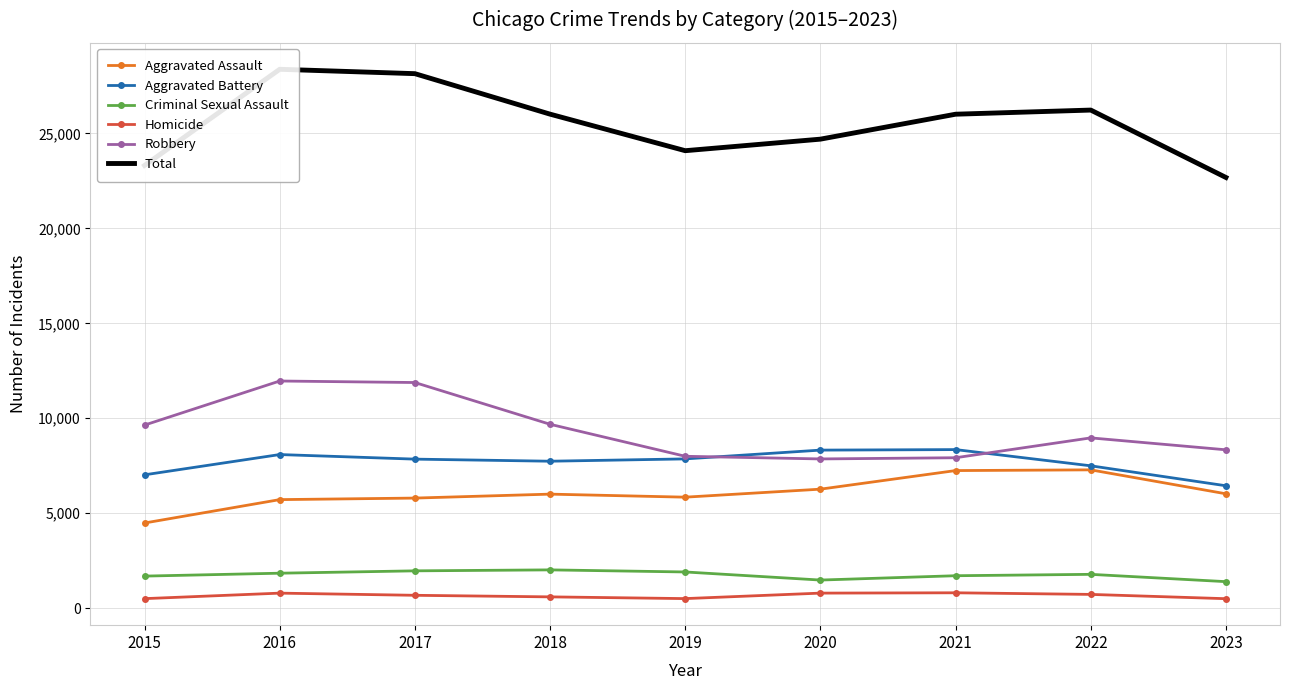

How many interior local valleys does the Homicide series have?

1